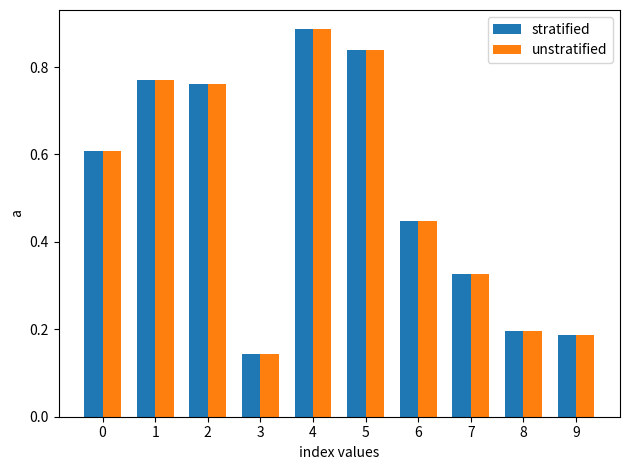

Is the value of unstratified at 4 greater than the value of stratified at 2?

Yes